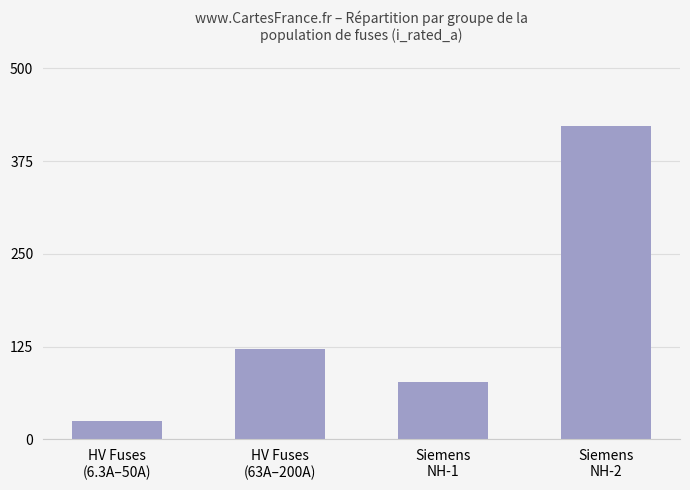

What is the maximum value shown in the chart?

422.1